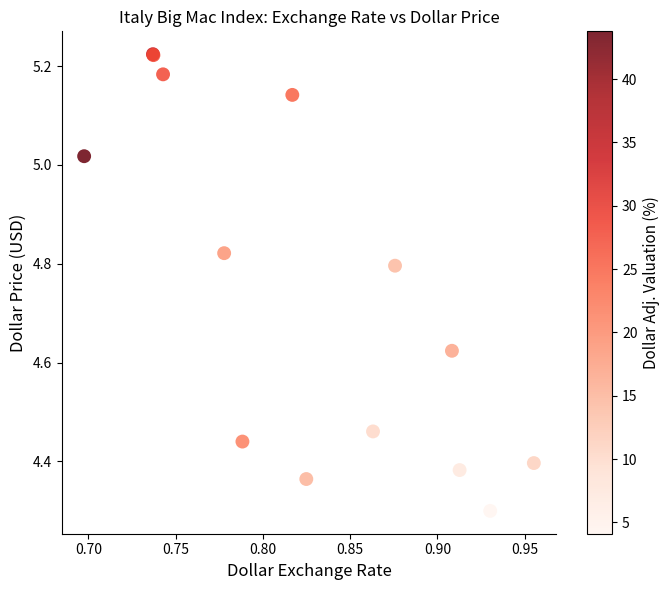

What Y value in the scatter plot is closest to 4?

4.3